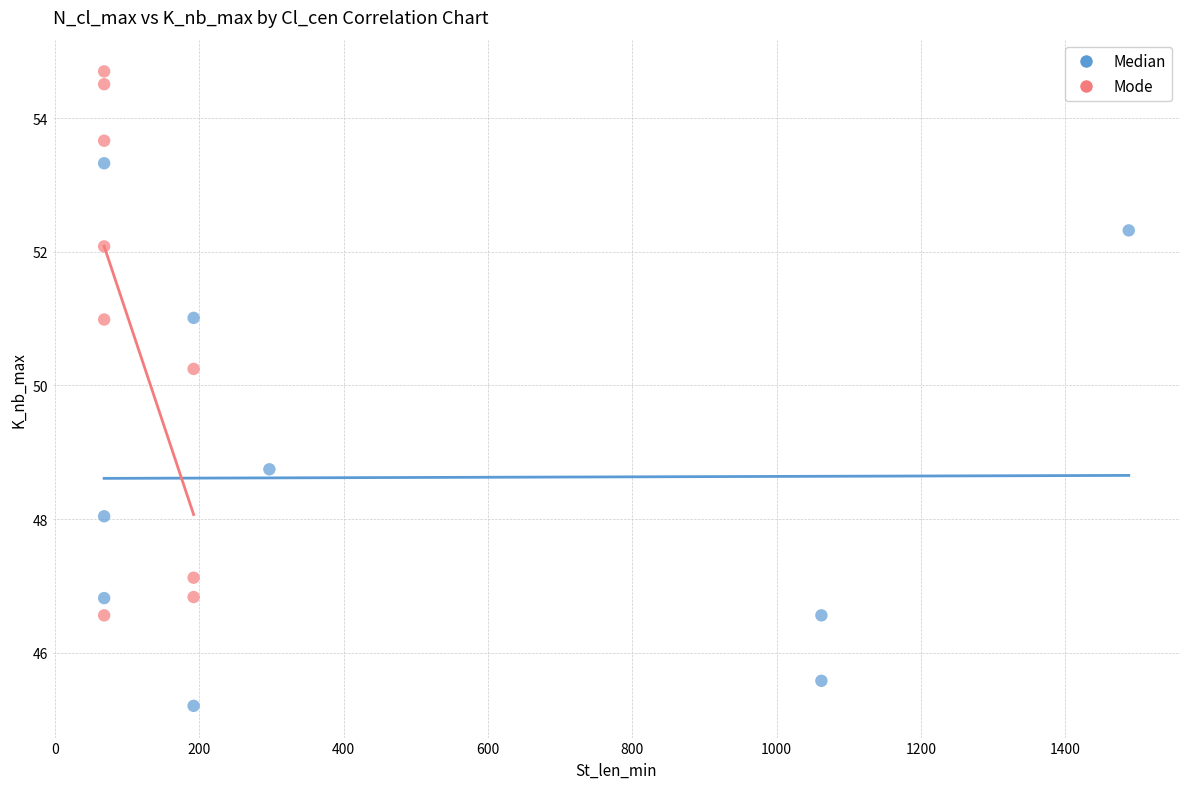

Which series contains the lowest Y value?

Median